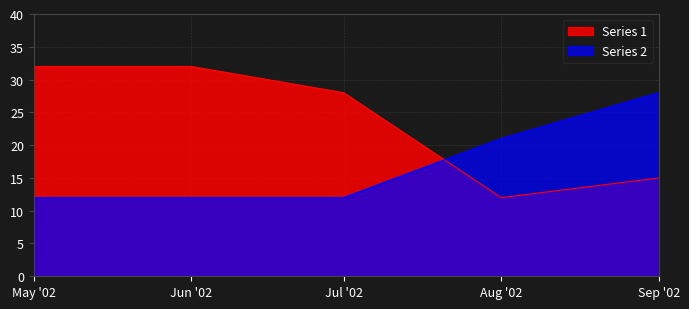

Is it true that Series 1 equals 55 at May '02?

False